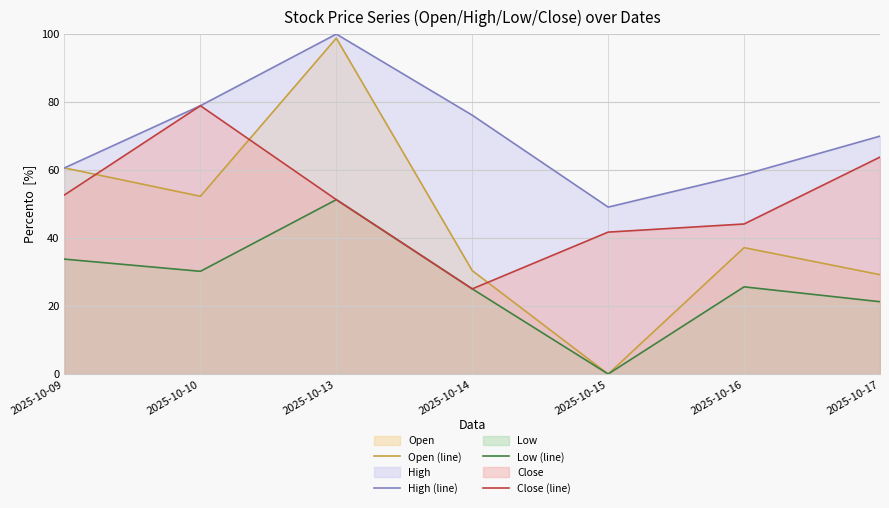

What is the value of the Close (line) point at the 1st from the left?

52.7